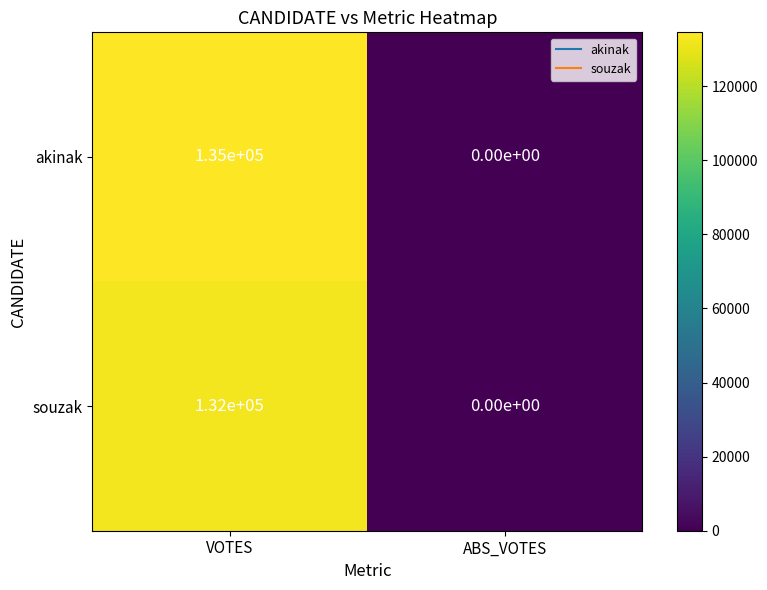

What is the difference between the maximum and minimum values in the souzak series?

132000